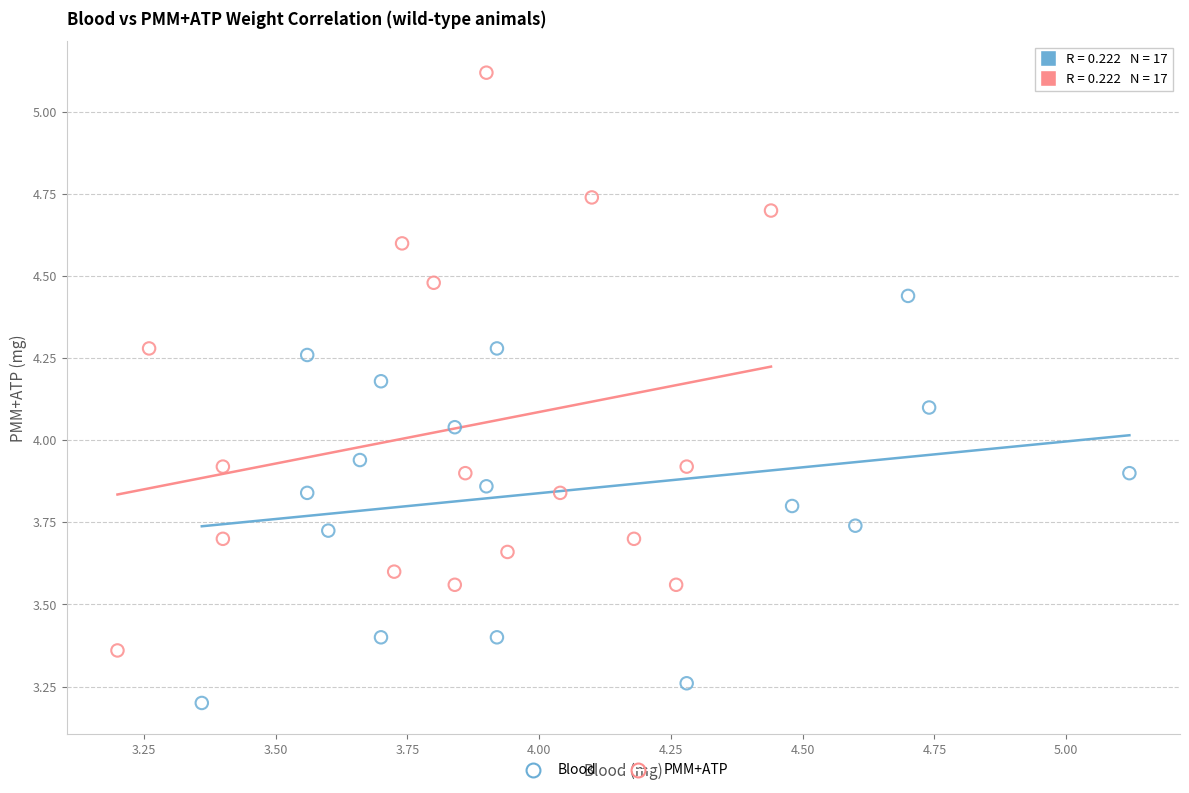

Which series contains the lowest Y value?

Blood